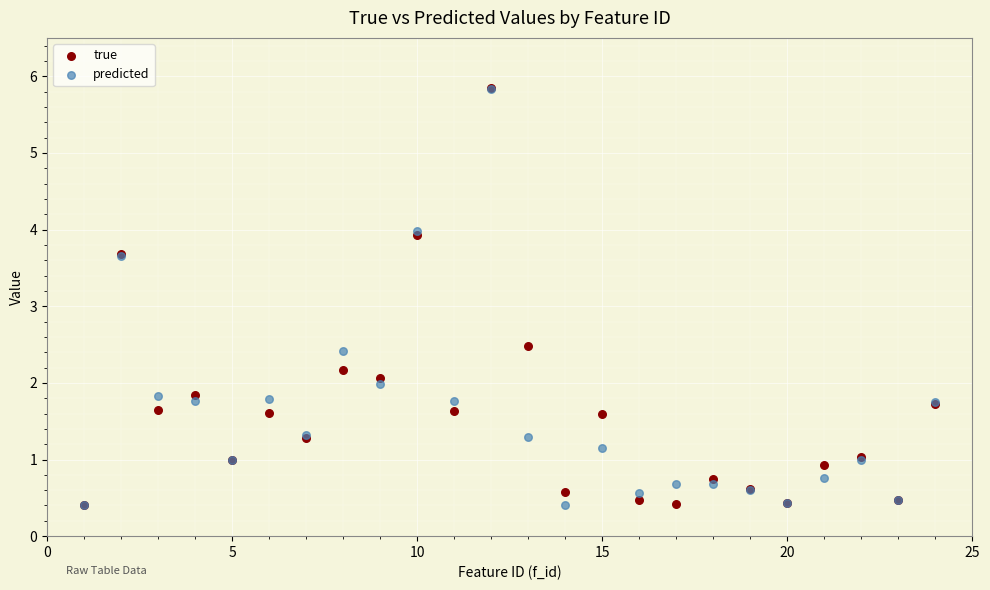

Across all series, what Y value is closest to 3?

2.5